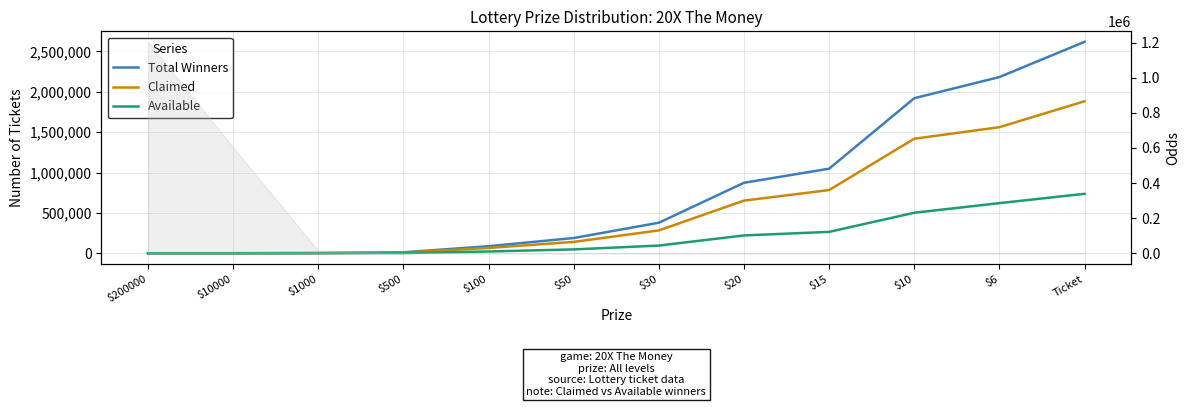

Does the chart have visible grid lines?

Yes